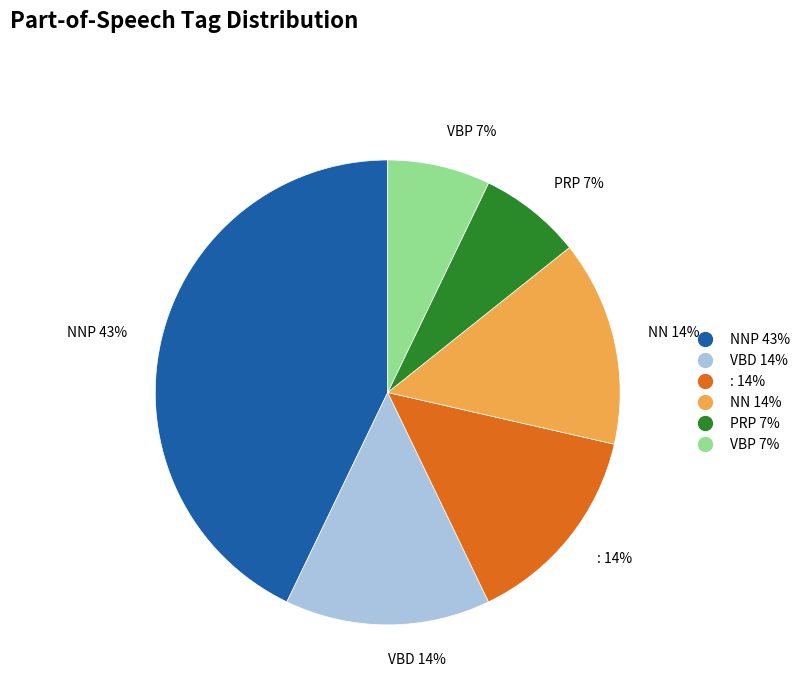

Between NNP 43% and : 14%, which is larger?

NNP 43%